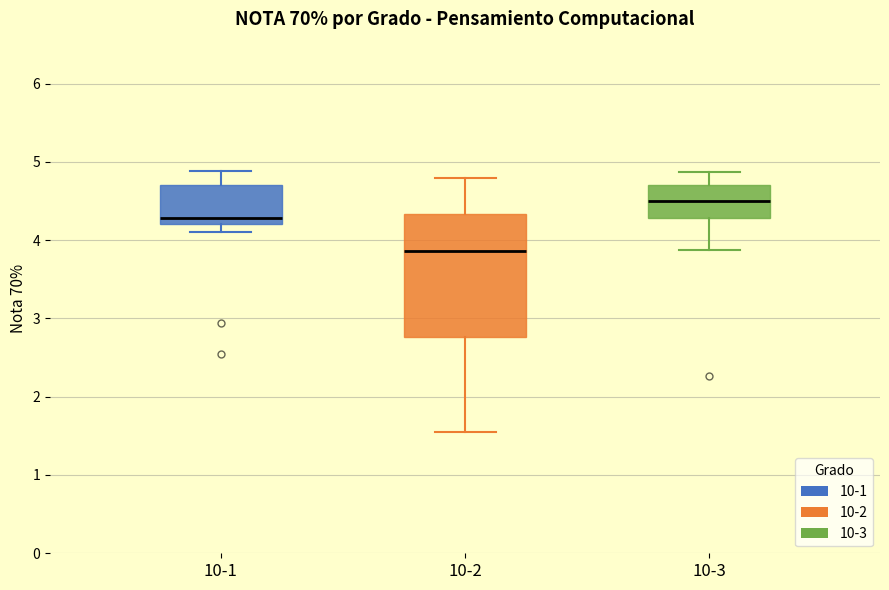

Where does the lower whisker of the box for 10-3 end on the y-axis? The values are not printed on the chart, so give them approximately, as read against the axis.

3.9